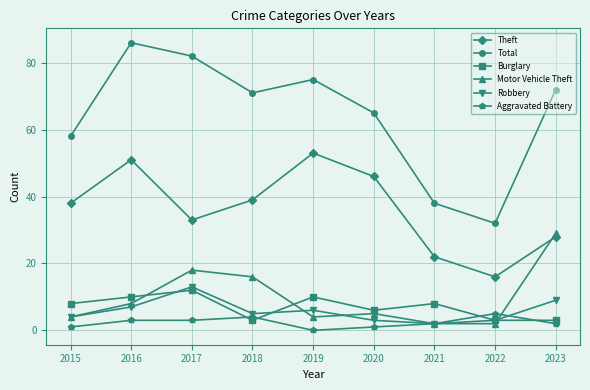

What is the total value across all series at 2016?

165